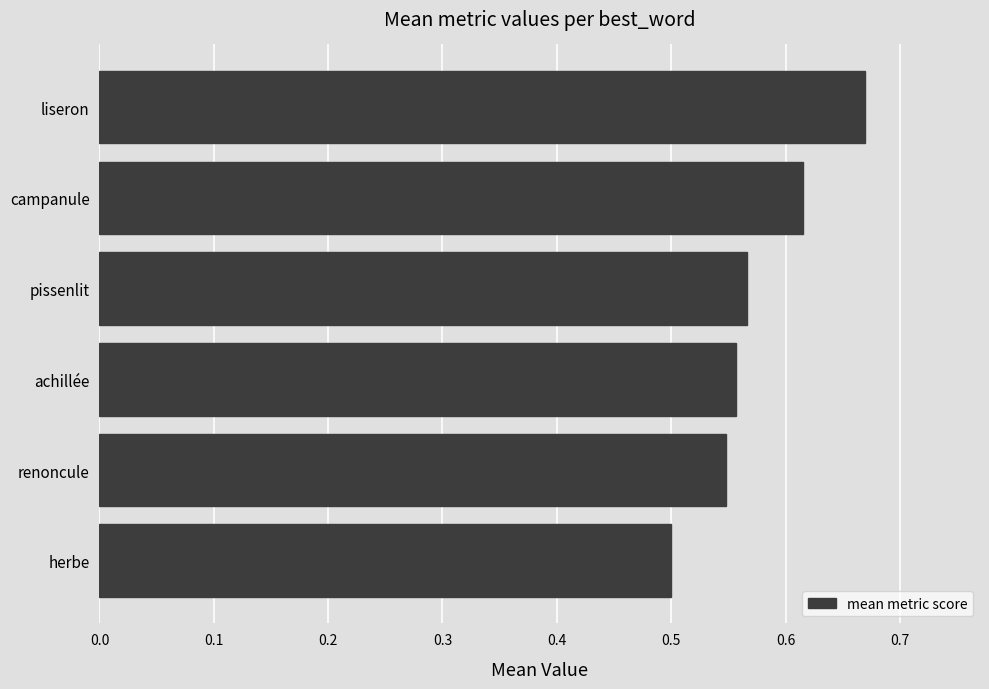

Are the bars grouped side by side (vs. stacked)?

No